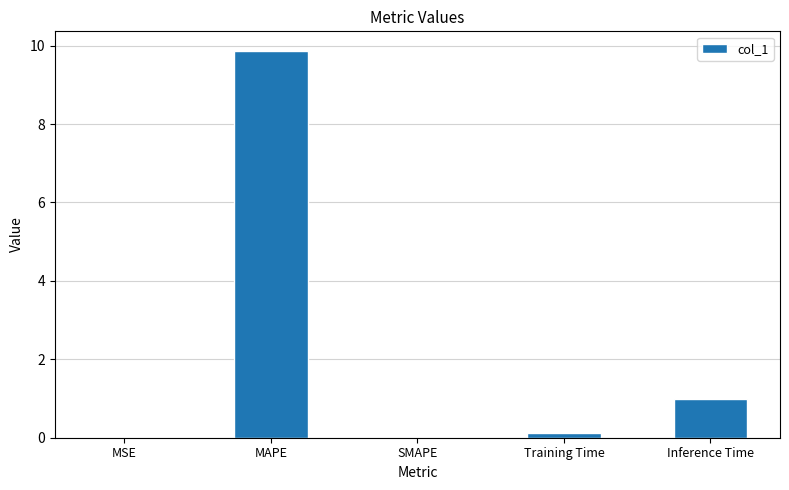

At which category does the chart reach its peak across all series?

MAPE